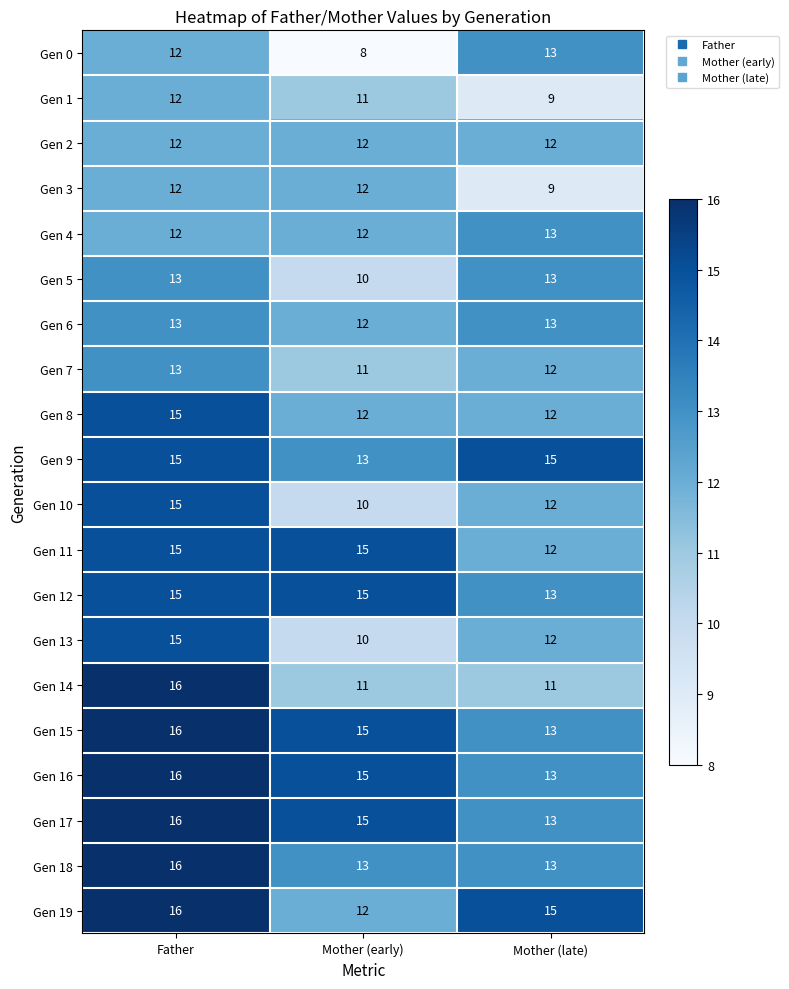

What is the difference between the maximum and second lowest values in the Gen 13 series?

3